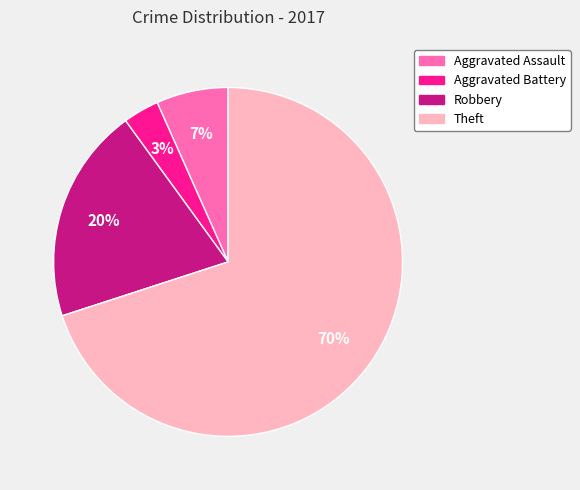

Which category has the biggest portion of the pie?

Theft